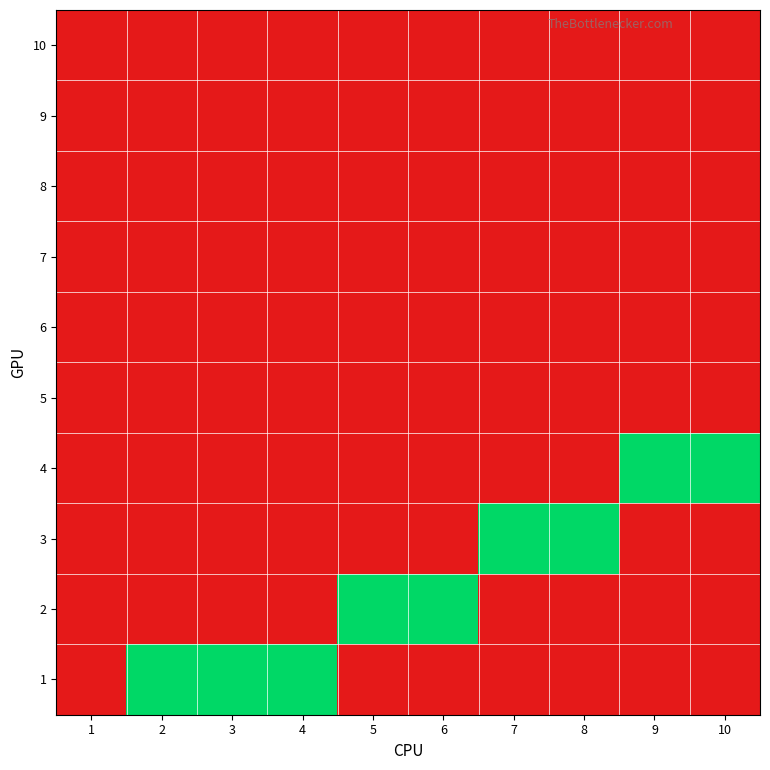

Which has a higher value, 9 or 2?

9